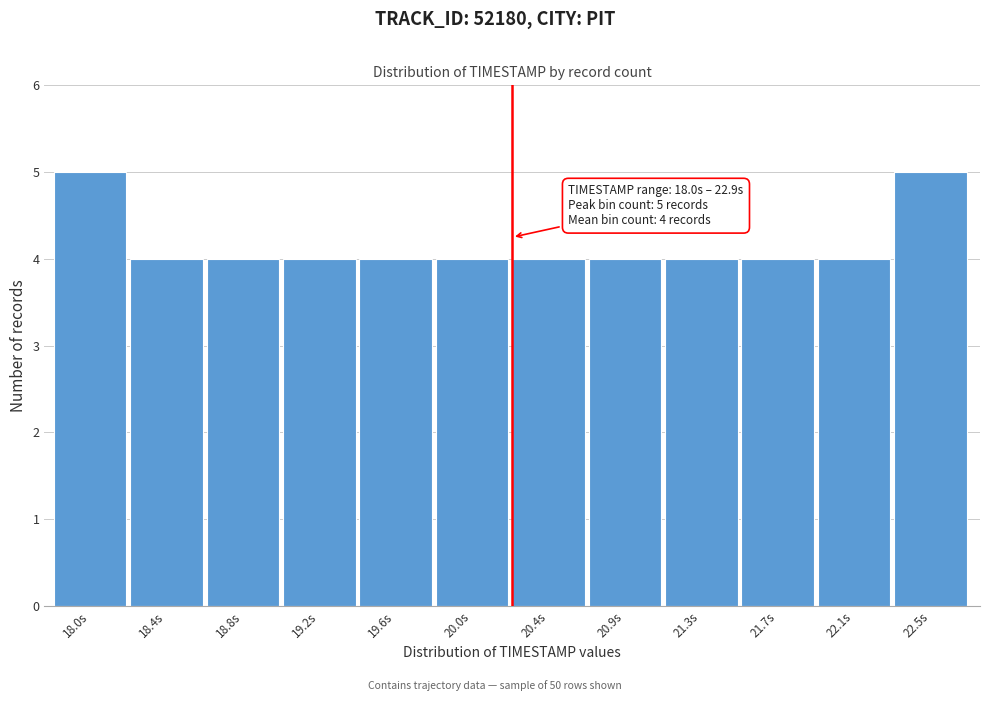

Reading right to left, extract all data points from this chart.

5	4	4	4	4	4	4	4	4	4	4	5